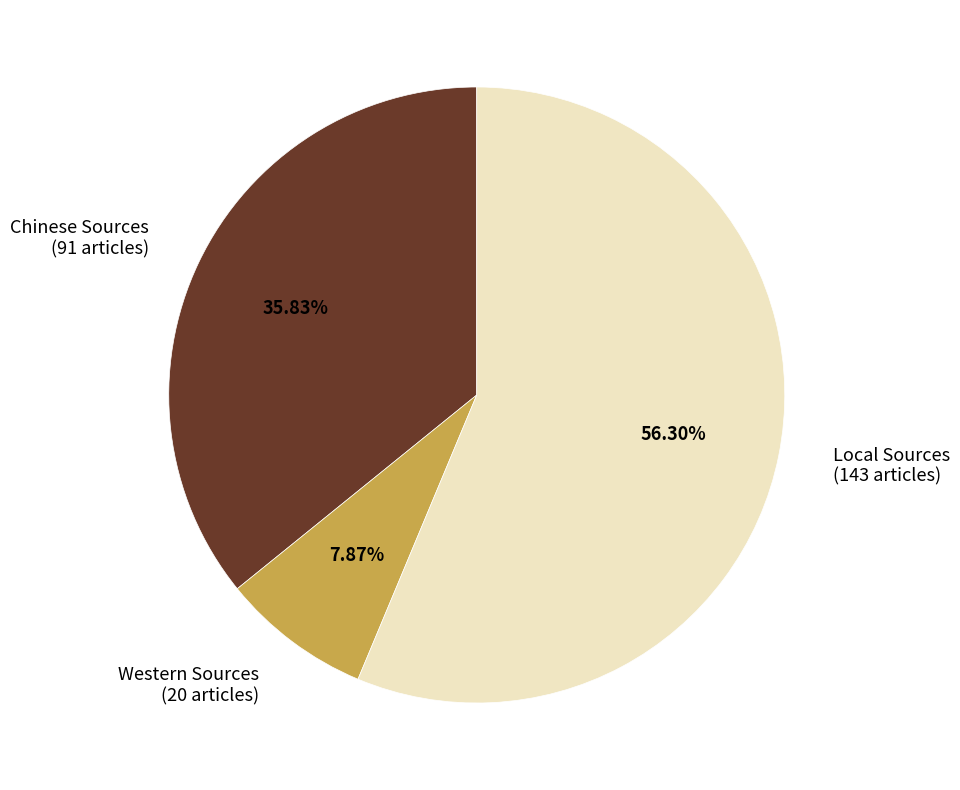

Count the number of slices in the pie.

3